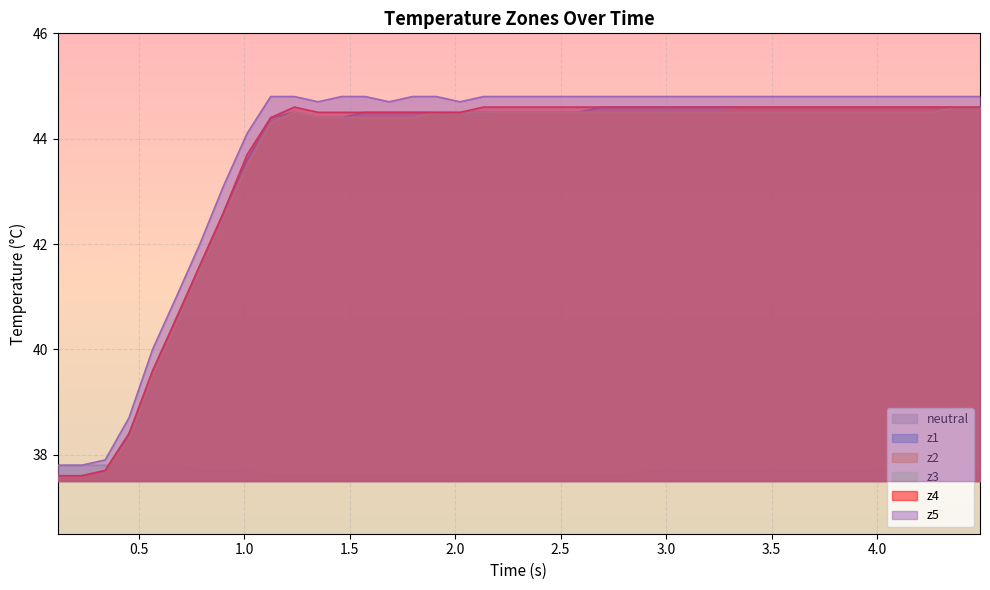

What is the smallest value displayed?

37.6